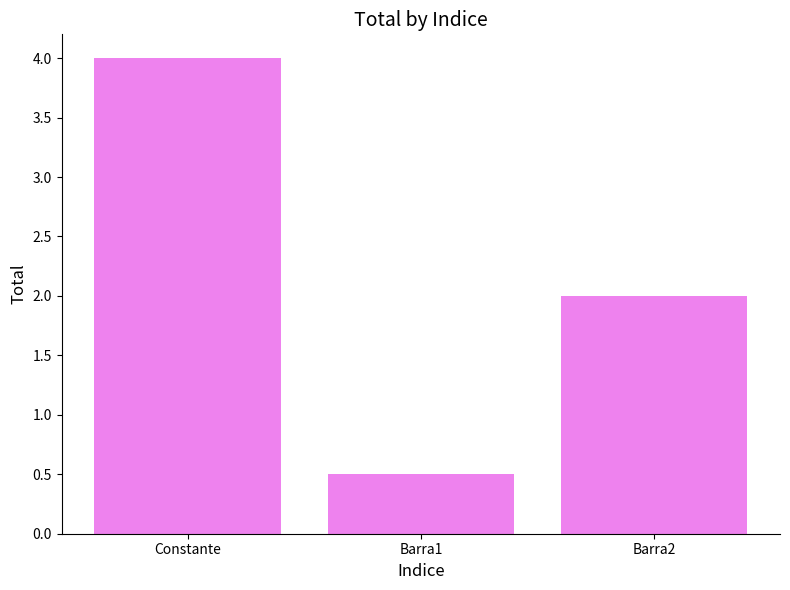

What is the ratio of the value at Barra2 to the value at Constante?

0.5